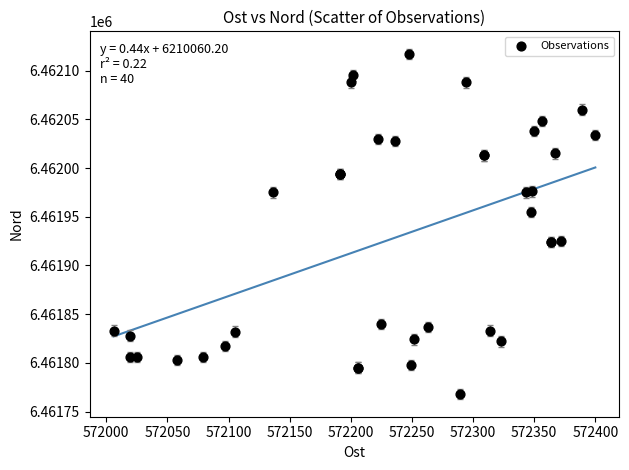

What Y value in the scatter plot is closest to 6461942?

6461955